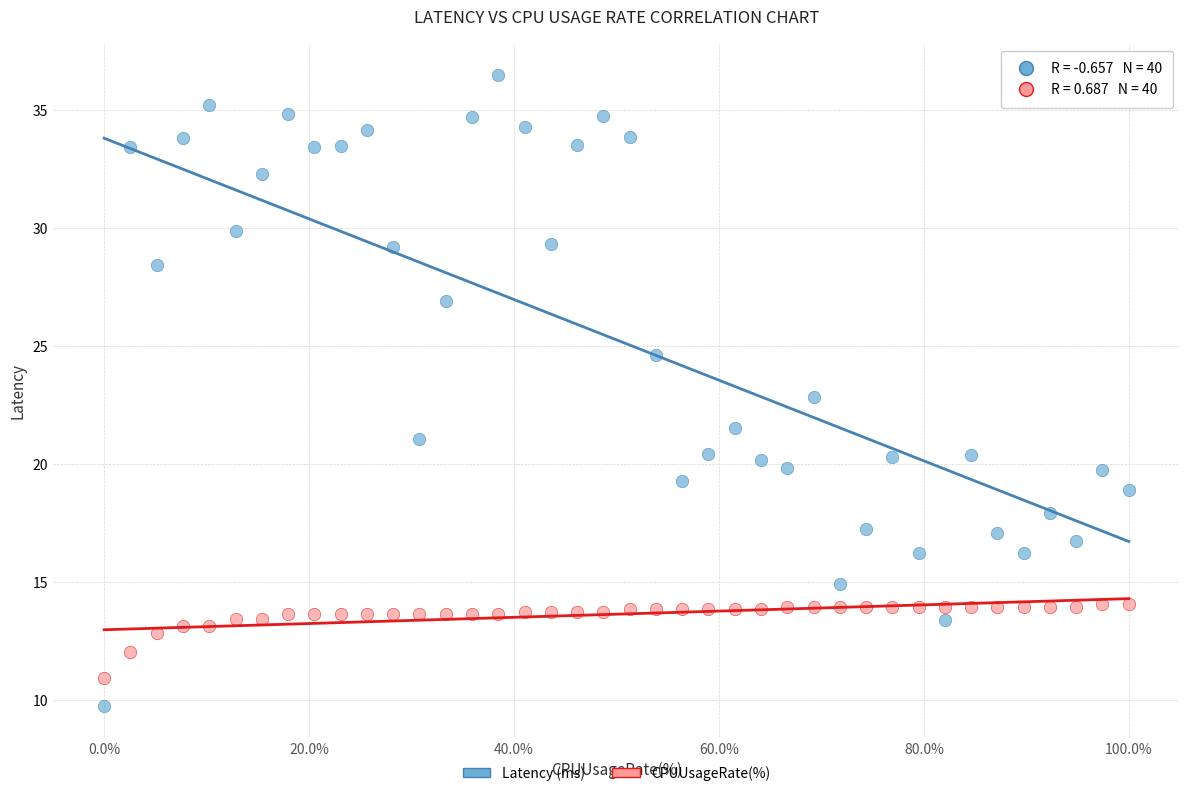

Which series contains the highest Y value?

Latency (ms)